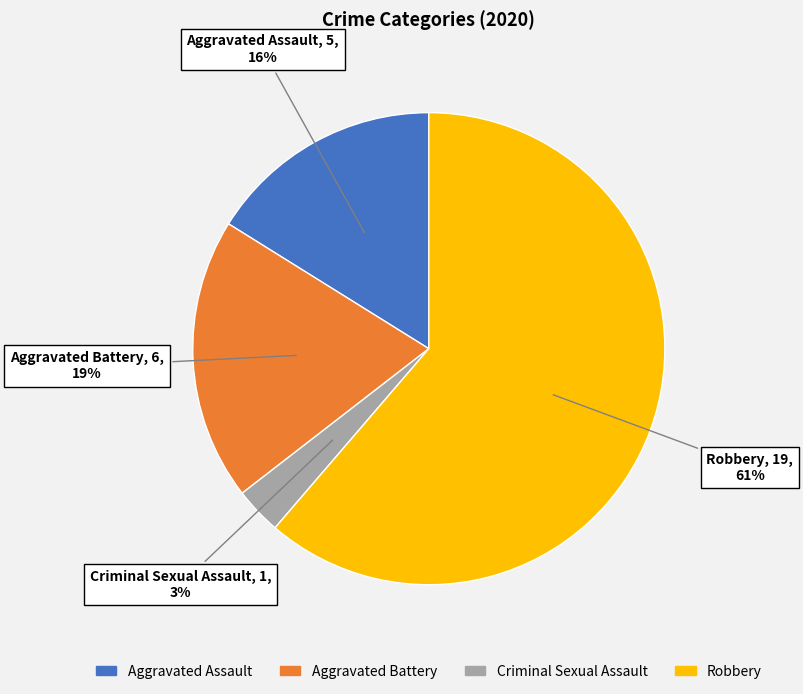

Is it true that Aggravated Assault is 16% of the pie?

True